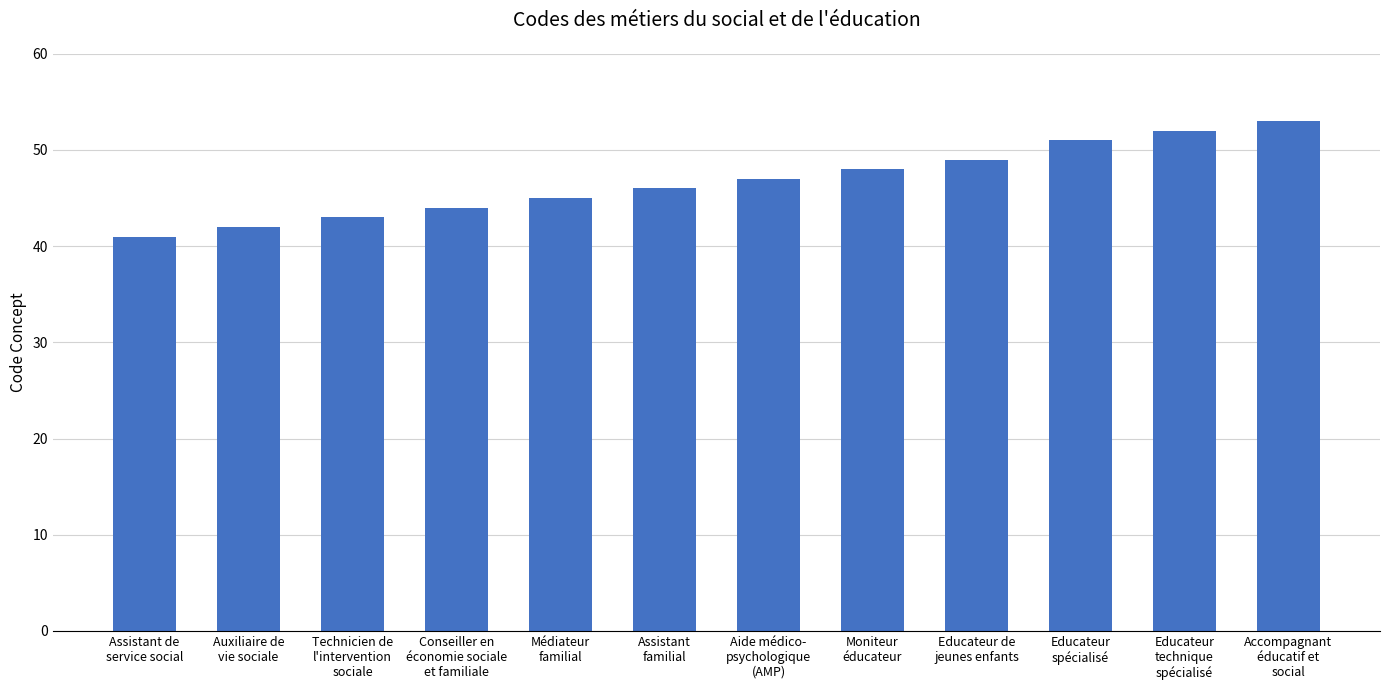

Reading right to left, extract all data points from this chart.

Accompagnant
éducatif et
social=53	Educateur
technique
spécialisé=52	Educateur
spécialisé=51	Educateur de
jeunes enfants=49	Moniteur
éducateur=48	Aide médico-
psychologique
(AMP)=47	Assistant
familial=46	Médiateur
familial=45	Conseiller en
économie sociale
et familiale=44	Technicien de
l'intervention
sociale=43	Auxiliaire de
vie sociale=42	Assistant de
service social=41